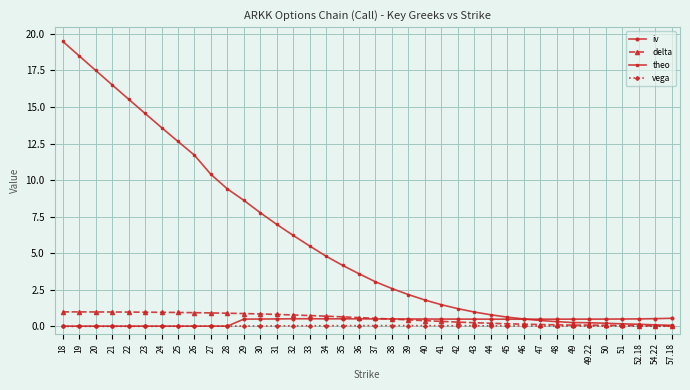

Which category has the highest value in the theo series?

18